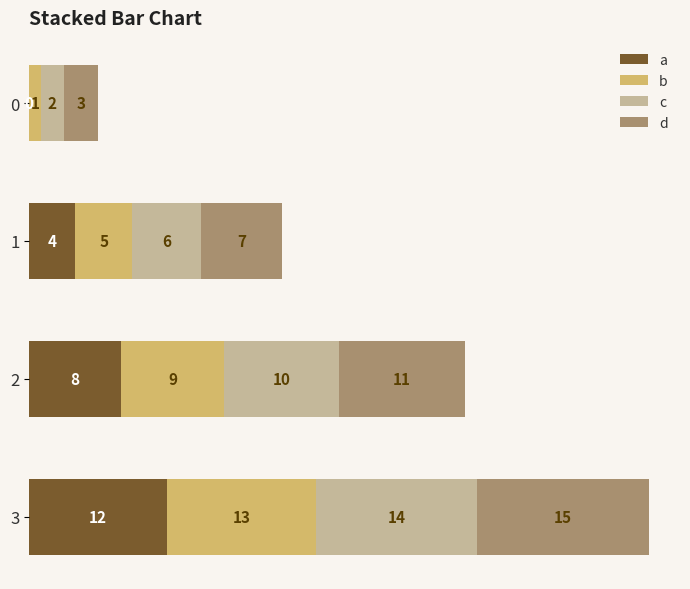

The value of a at 0 is 0. True or false?

True